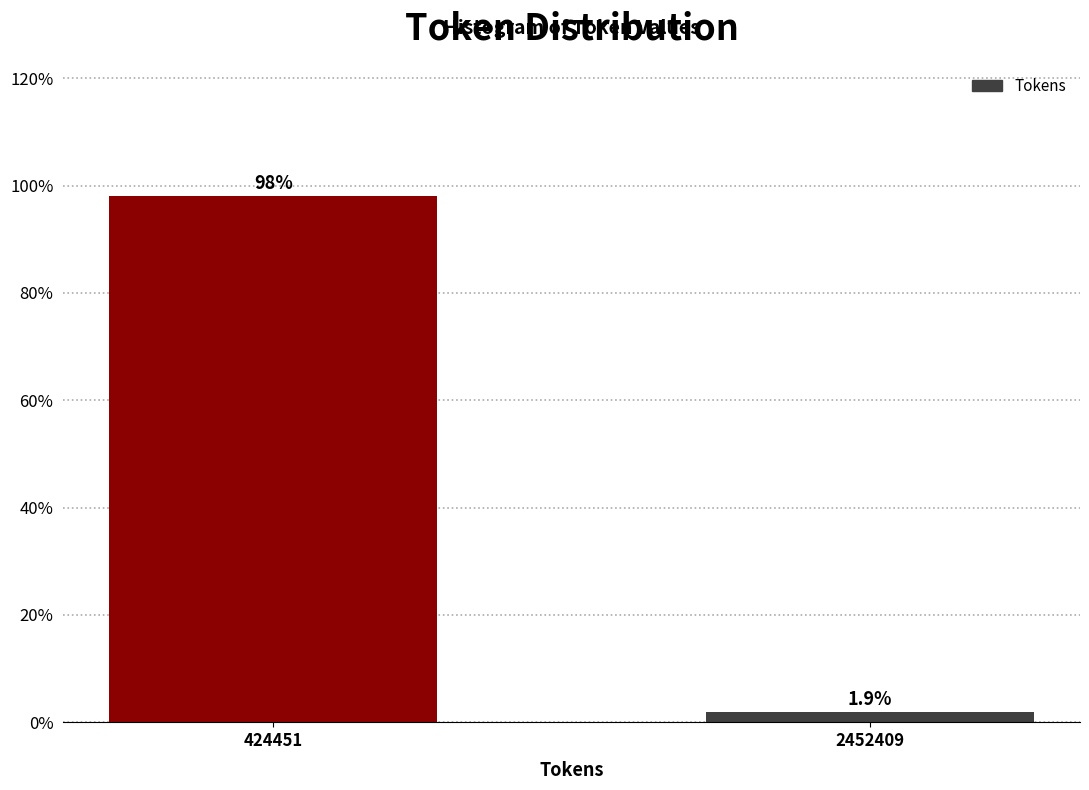

Reading left to right, extract all data points from this chart.

98.1	1.9